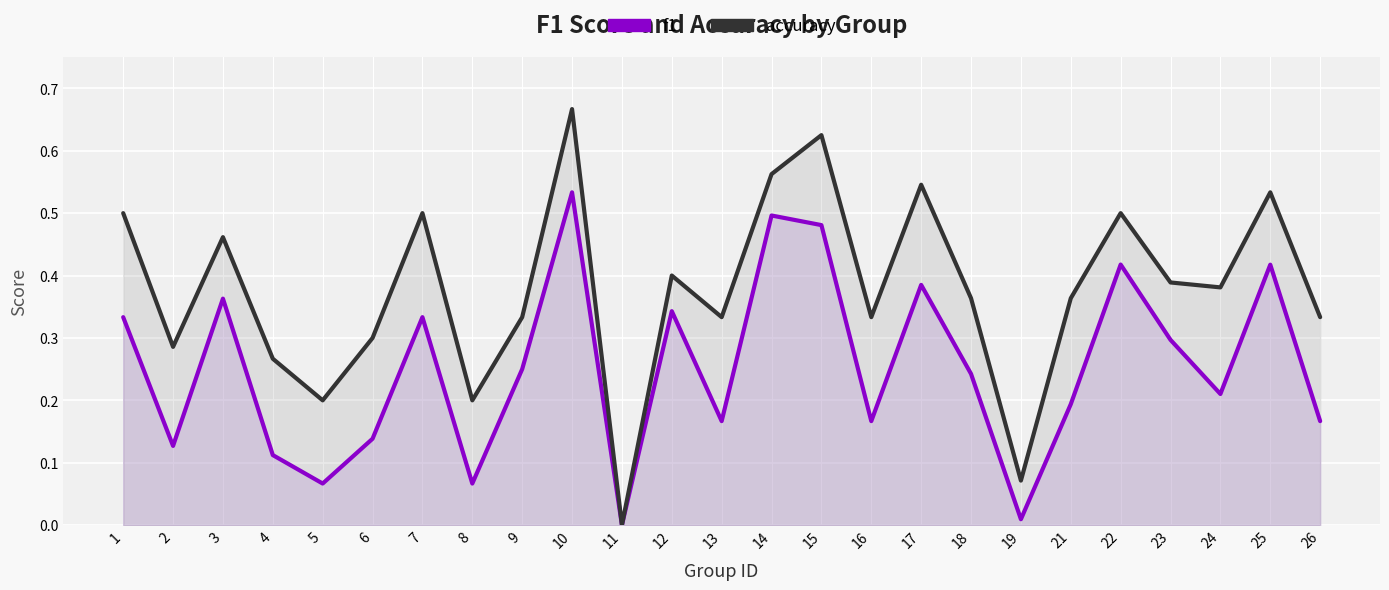

At which category is the sum across all series the highest?

10